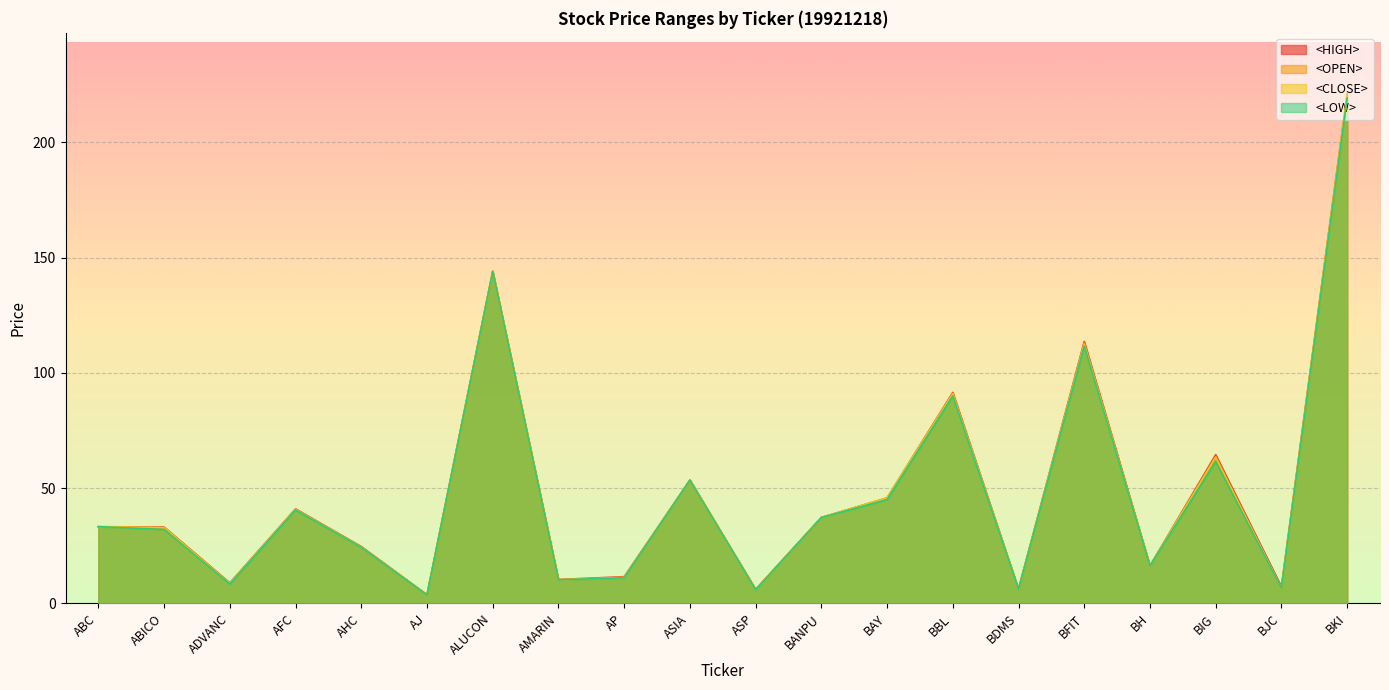

At which category is the sum across all series the highest?

BKI